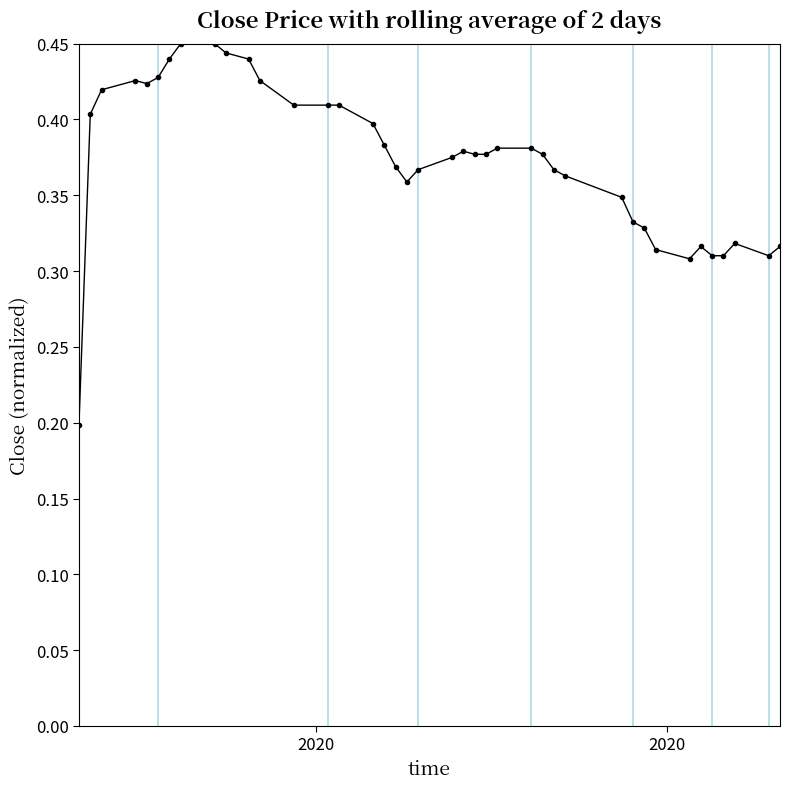

Does the chart display data point markers on the line(s)?

Yes